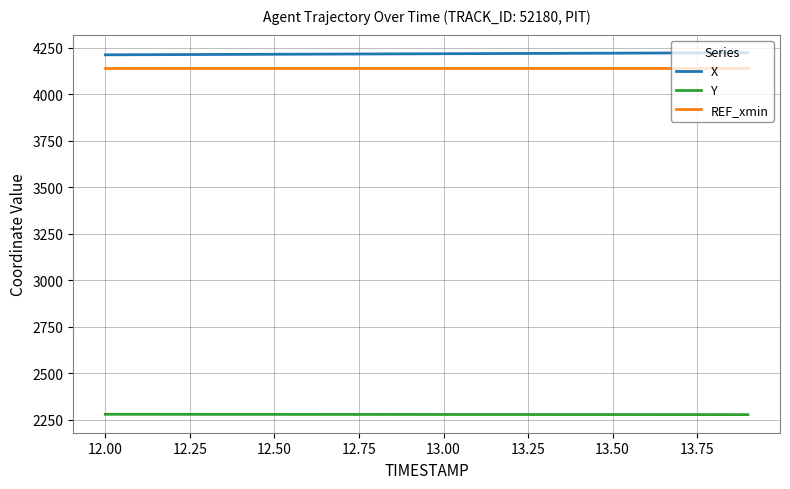

True or false: X and Y cross at least once.

False